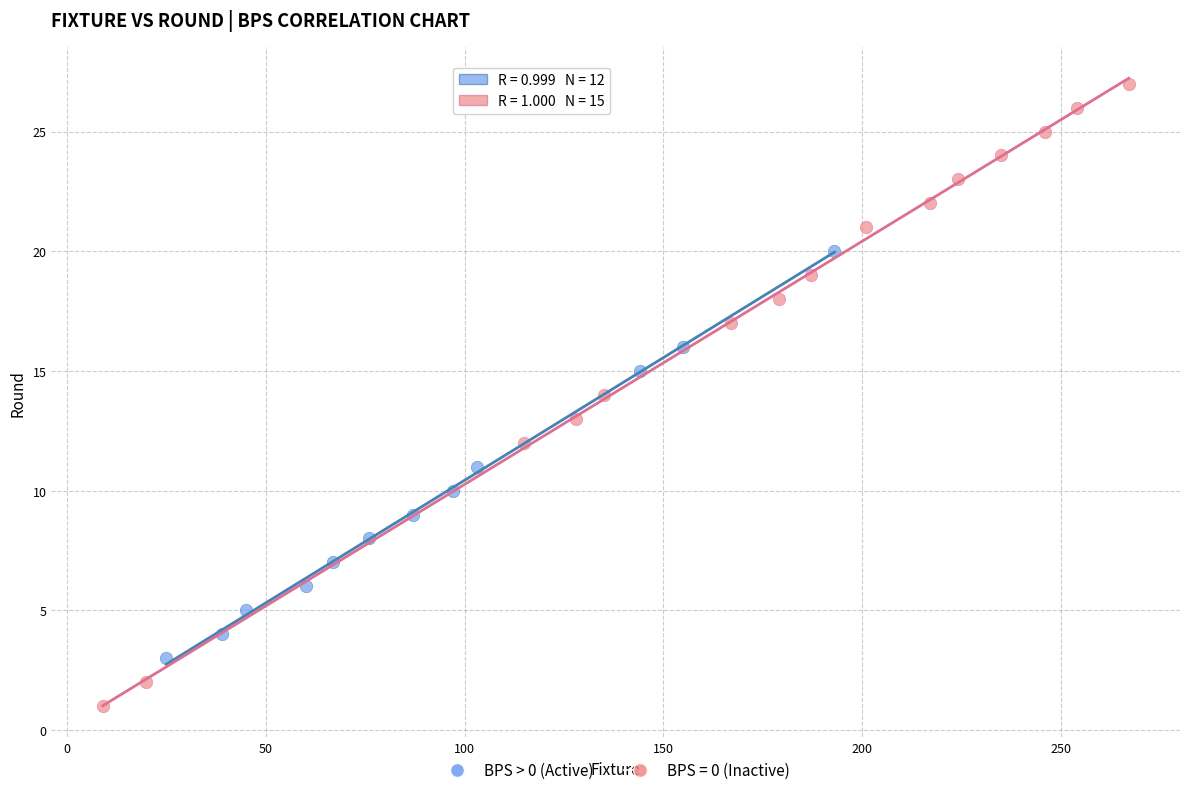

Which series reaches the minimum Y coordinate?

BPS = 0 (Inactive)